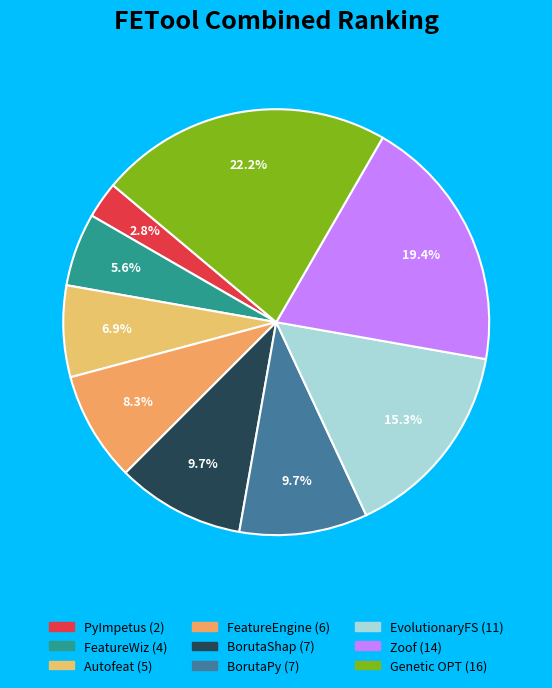

To the nearest percent, what portion does Genetic OPT represent?

22%